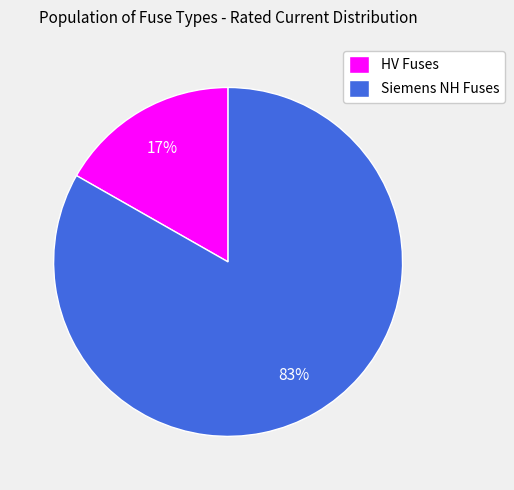

Which has a higher value, HV Fuses or Siemens NH Fuses?

Siemens NH Fuses